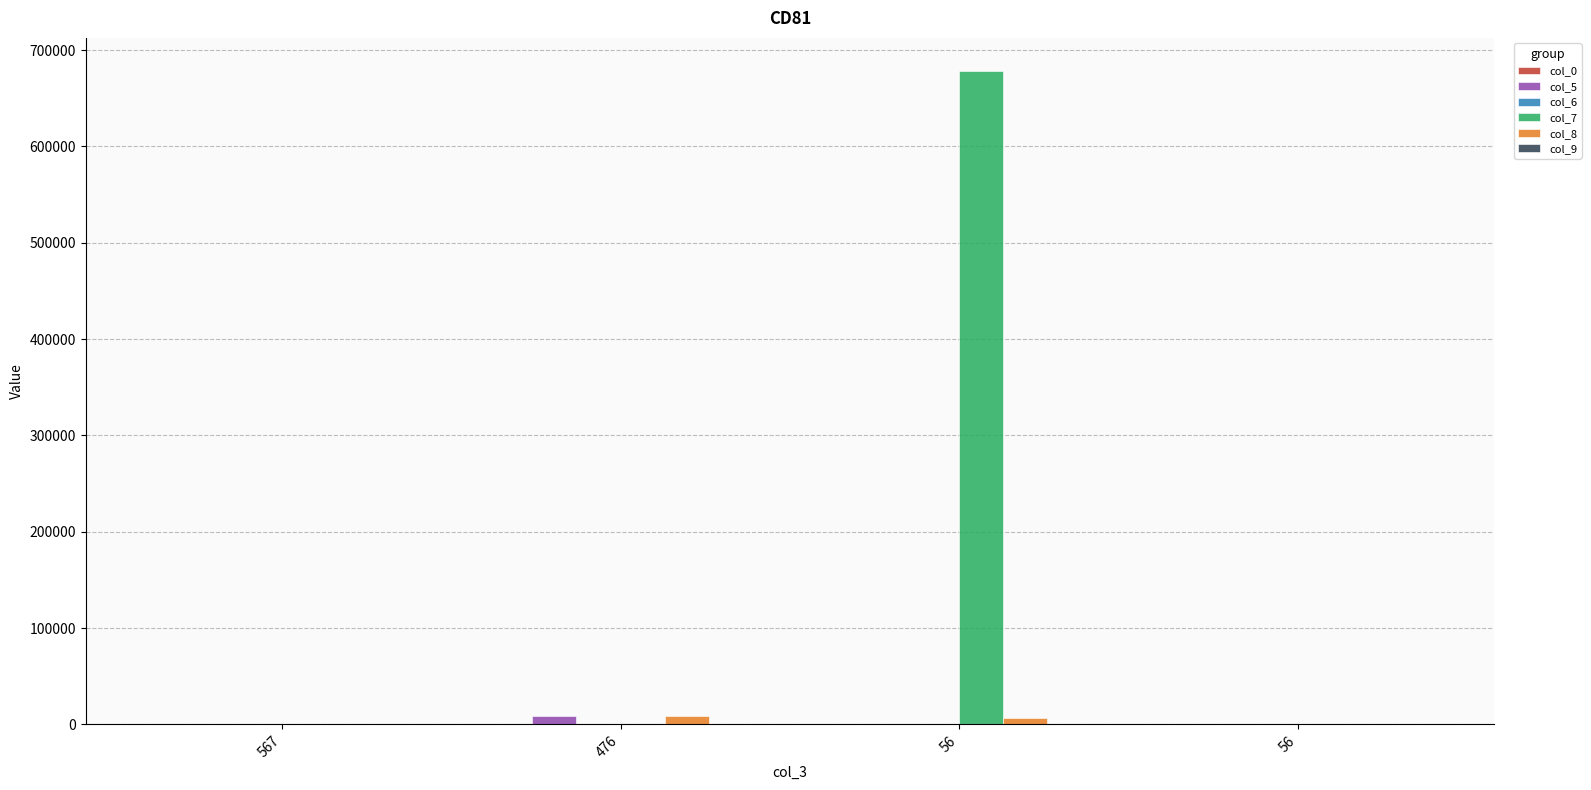

At which label is col_5 closest to 4365?

567